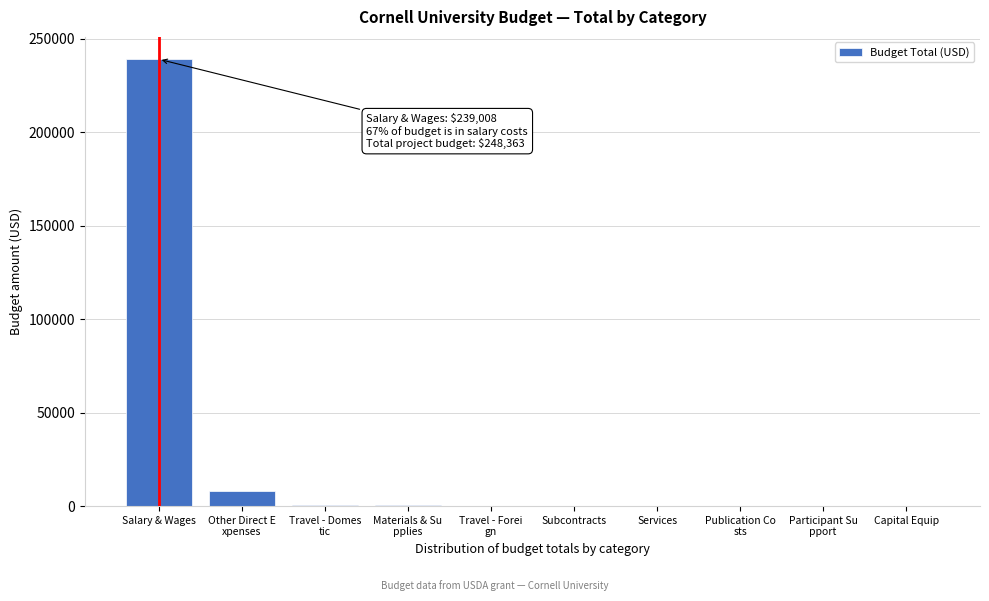

What is the change in value from Salary & Wages to Services?

-239008